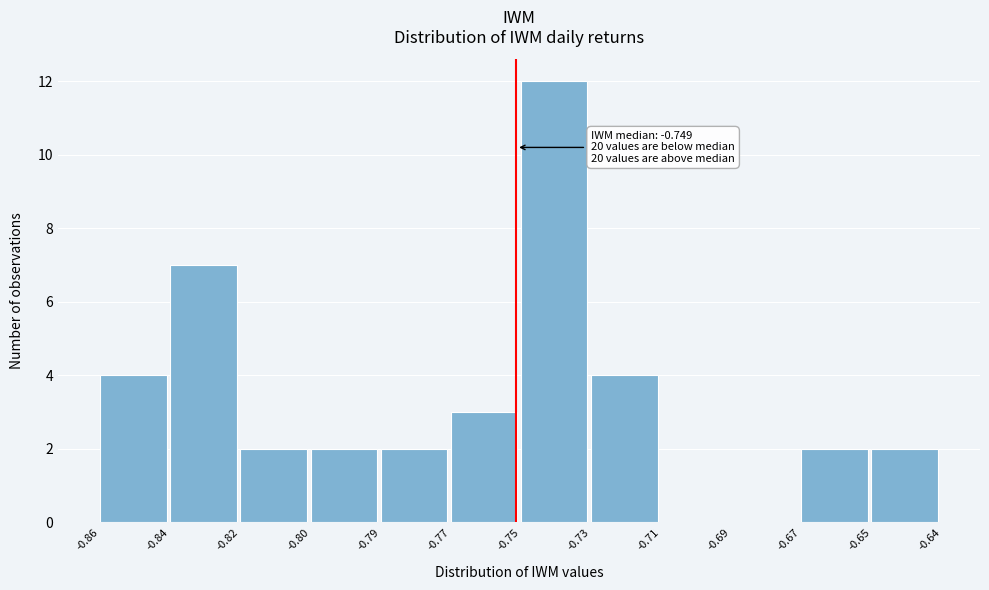

Reading left to right, list all the values displayed in this chart.

-0.86=4	-0.84=7	-0.82=2	-0.80=2	-0.79=2	-0.77=3	-0.75=12	-0.73=4	-0.71=0	-0.69=0	-0.67=2	-0.65=2